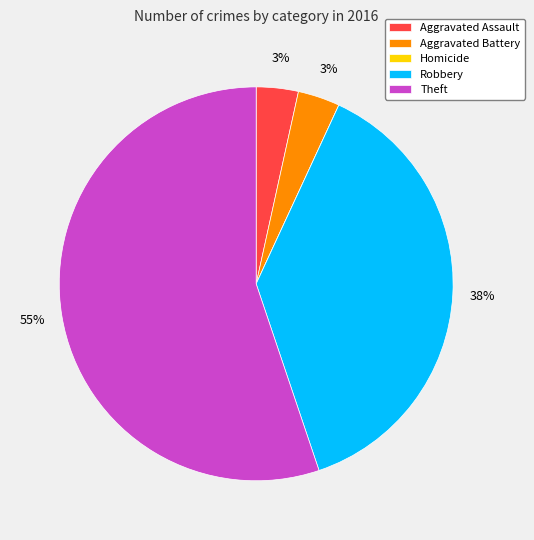

To the nearest percent, what is the average slice percentage?

20%